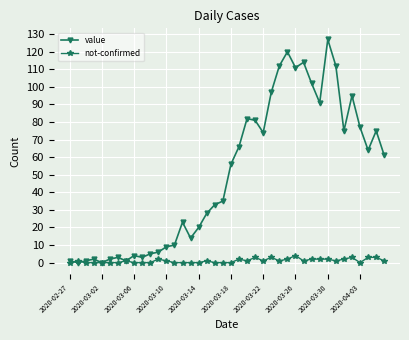

Reading left to right, what are all the values shown in this chart?

value: 1	0	1	2	0	2	3	1	4	3	5	6	9	10	23	14	20	28	33	35	56	66	82	81	74	97	112	120	111	114	102	91	127	112	75	95	77	64	75	61
not-confirmed: 0	1	0	0	0	0	0	1	0	0	0	2	1	0	0	0	0	1	0	0	0	2	1	3	1	3	1	2	4	1	2	2	2	1	2	3	0	3	3	1